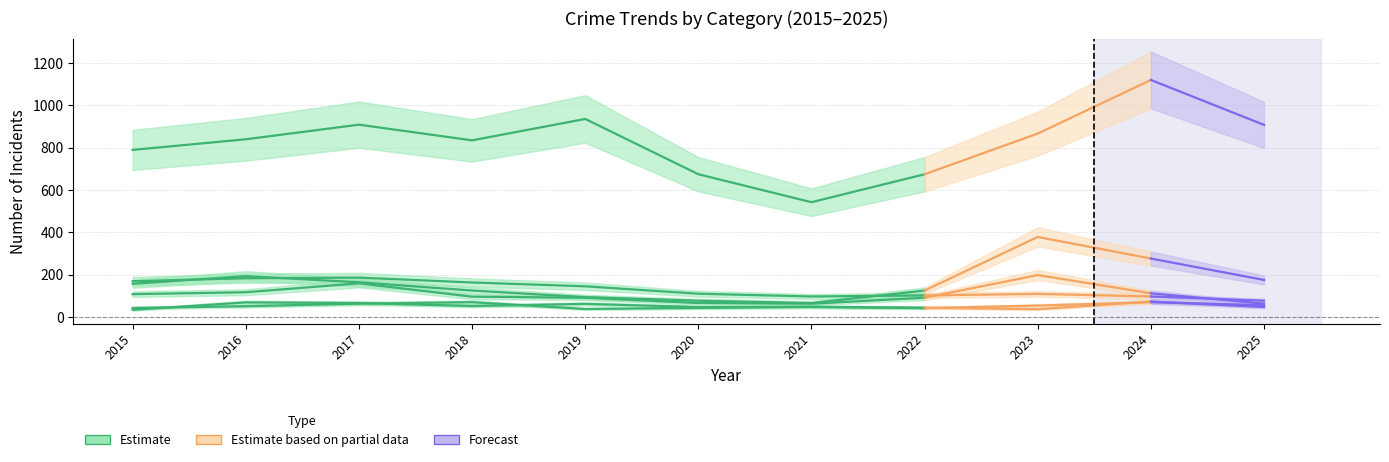

Is it true that Motor Vehicle Theft equals 294 at 2025?

False